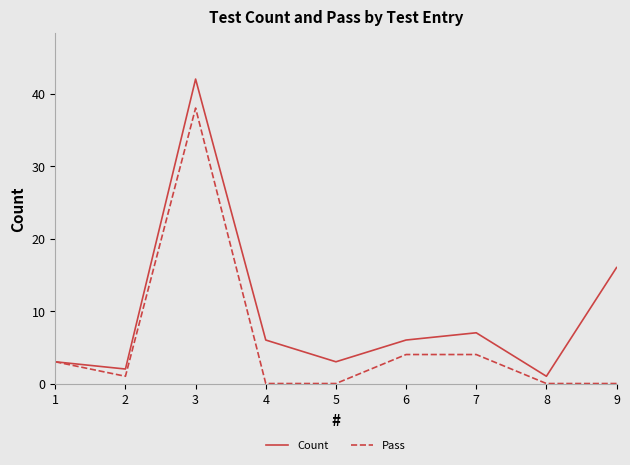

What is the maximum value for Pass?

38